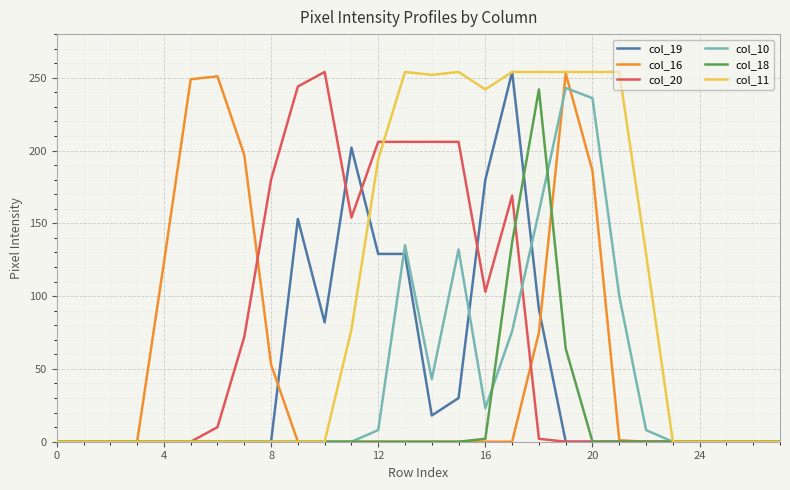

Which series has the largest total across all categories?

col_11